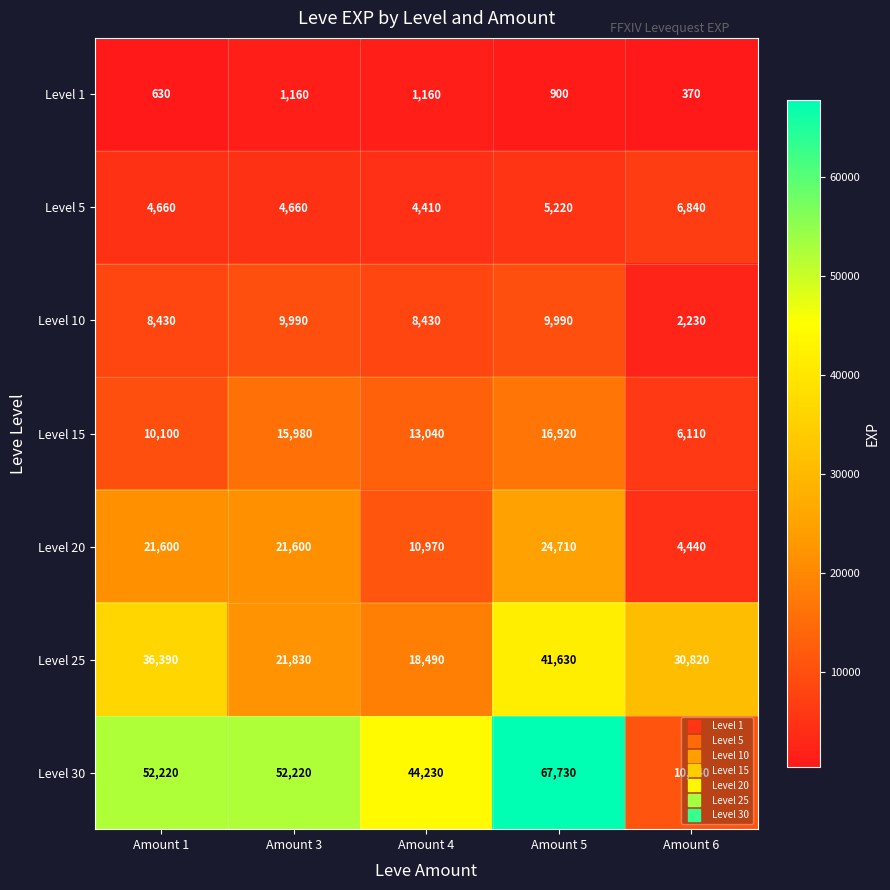

At which category is the sum across all series the highest?

Amount 5